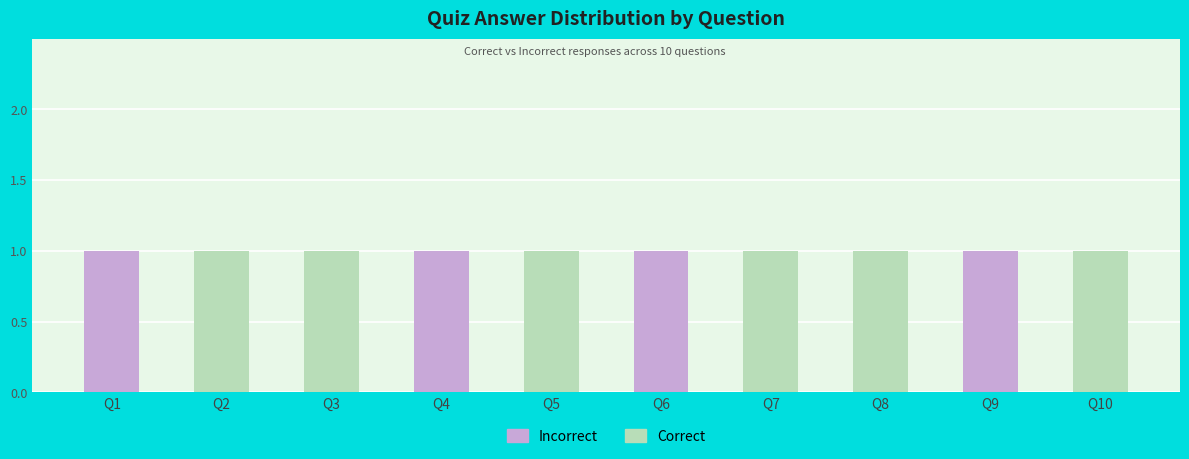

The value of Incorrect at Q1 is 1. True or false?

True